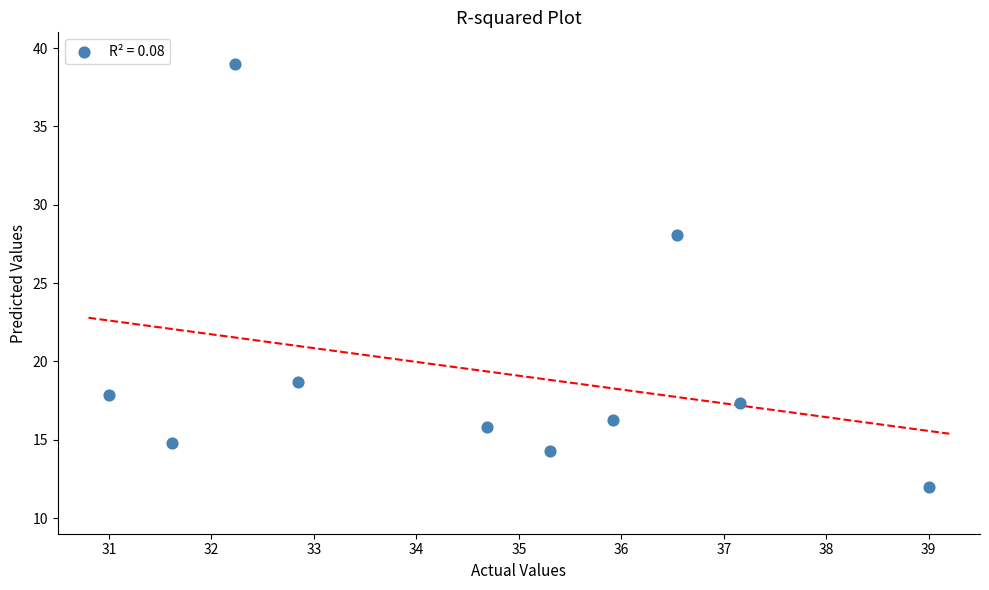

What Y value in the scatter plot is closest to 25?

28.1